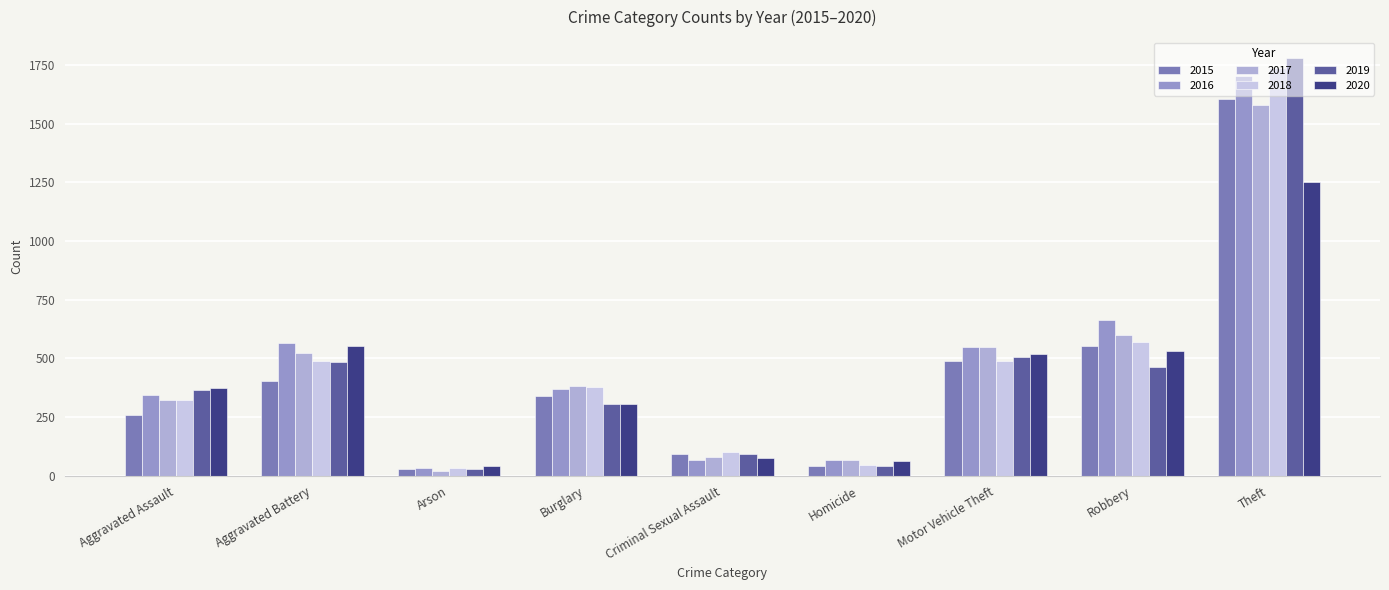

What is the sum of the 2019 values at Criminal Sexual Assault and Aggravated Assault?

460